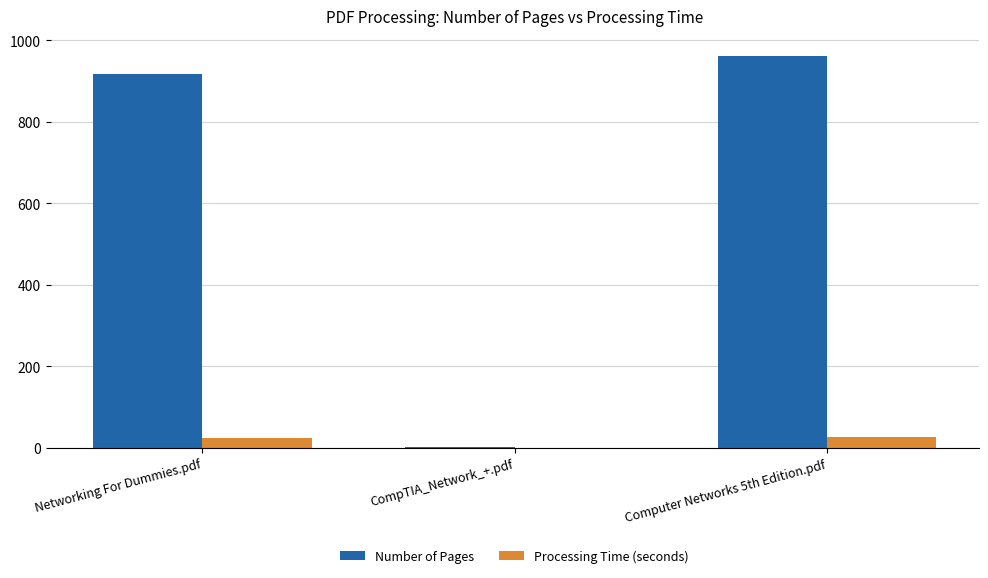

Between Networking For Dummies.pdf and CompTIA_Network_+.pdf, which series saw the biggest shift?

Number of Pages